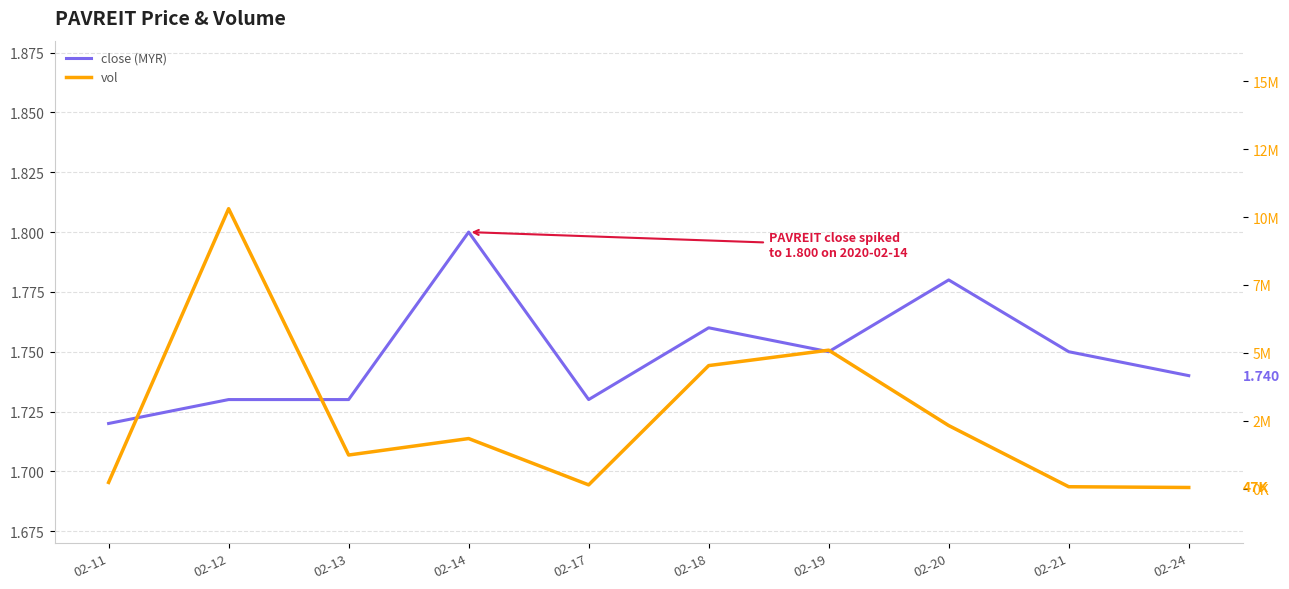

True or false: vol and close intersect in this chart.

False